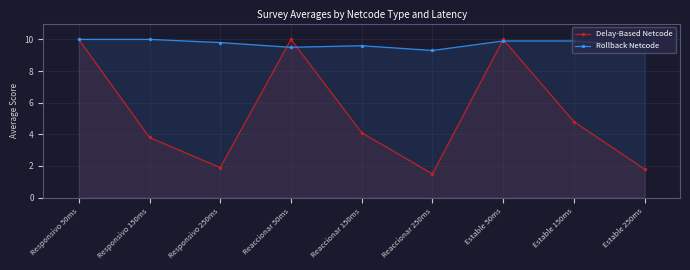

Reading left to right, transcribe all the data shown in this chart.

Delay-Based Netcode: Responsivo 50ms=10.0	Responsivo 150ms=3.8	Responsivo 250ms=1.9	Reaccionar 50ms=10.0	Reaccionar 150ms=4.1	Reaccionar 250ms=1.5	Estable 50ms=10.0	Estable 150ms=4.8	Estable 250ms=1.8
Rollback Netcode: Responsivo 50ms=10.0	Responsivo 150ms=10.0	Responsivo 250ms=9.8	Reaccionar 50ms=9.5	Reaccionar 150ms=9.6	Reaccionar 250ms=9.3	Estable 50ms=9.9	Estable 150ms=9.9	Estable 250ms=9.6